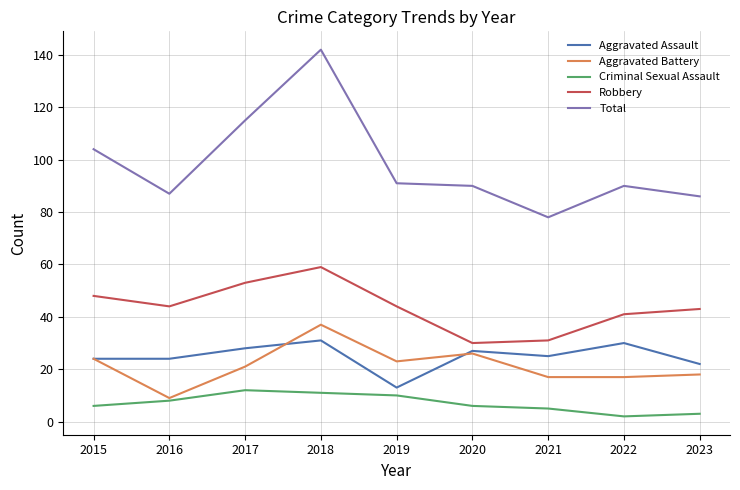

What is the approximate value of Aggravated Battery at 2016?

9